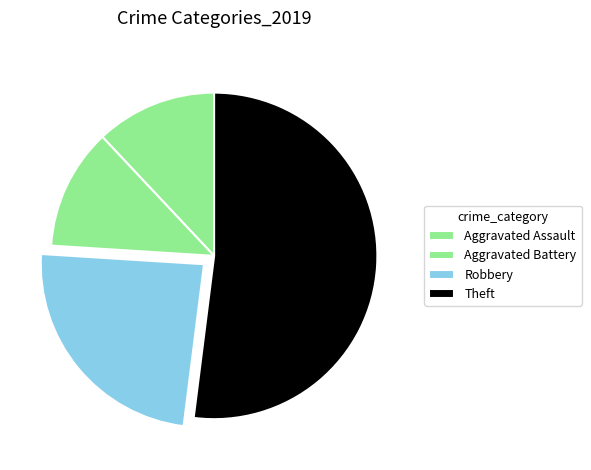

To the nearest percent, what is the average slice percentage?

25%